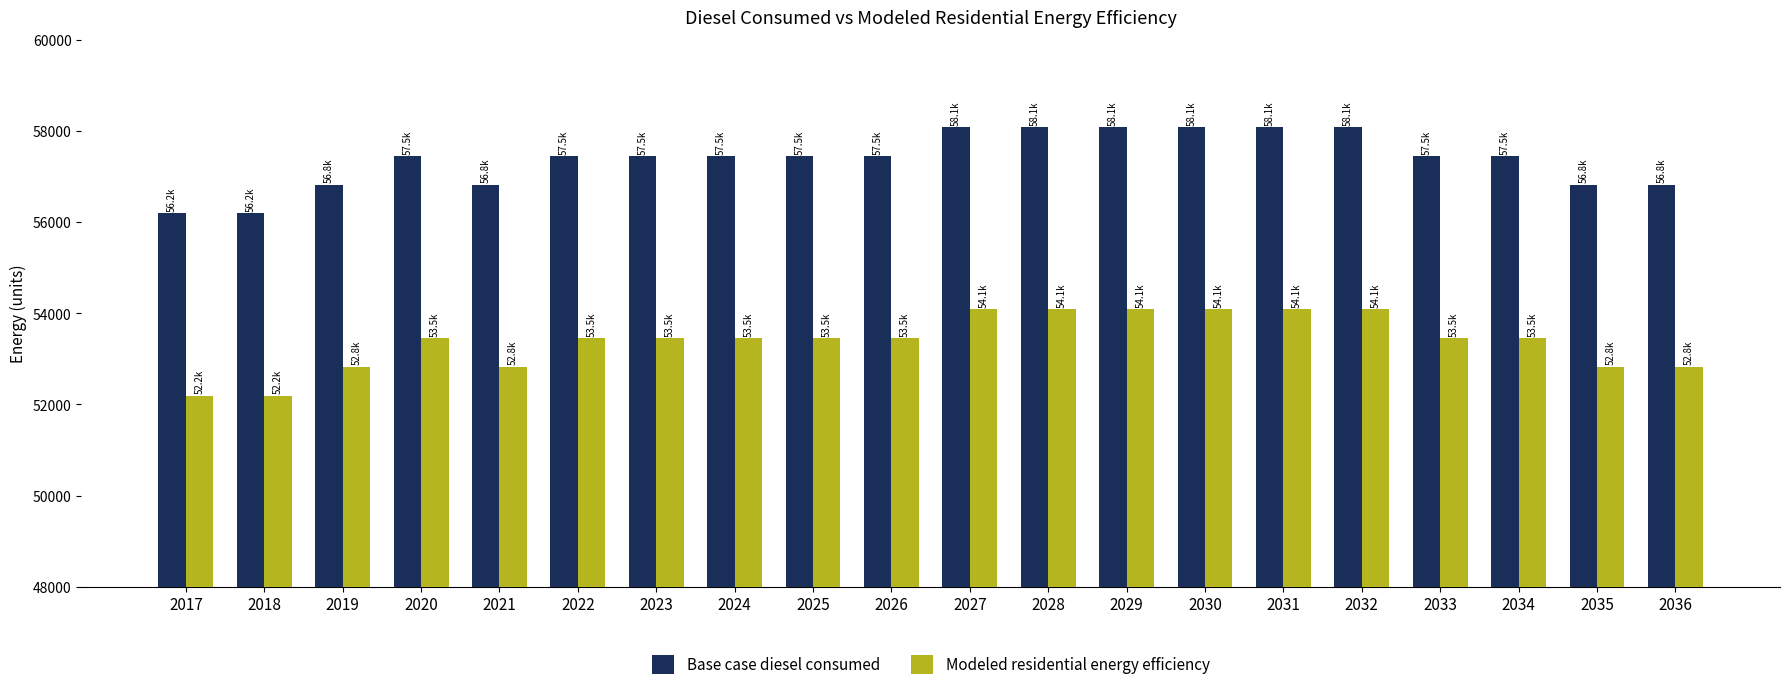

What is the spread (max minus min) of values at 2034?

3996.8